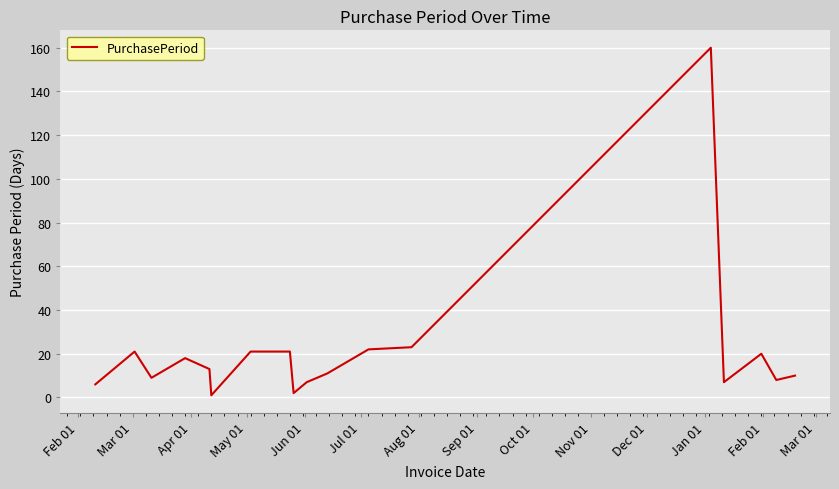

What is the difference between the maximum and minimum values?

159